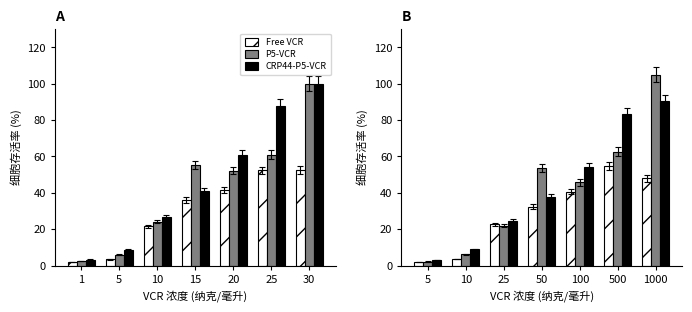

Reading left to right, extract all data points from this chart.

Free VCR: 1.9	3.6	22.6	32.4	40.7	54.8	47.9
P5-VCR: 2.2	6.2	21.9	53.6	45.7	62.5	104.9
CRP44-P5-VCR: 3.0	8.9	24.7	37.6	54.1	83.5	90.2